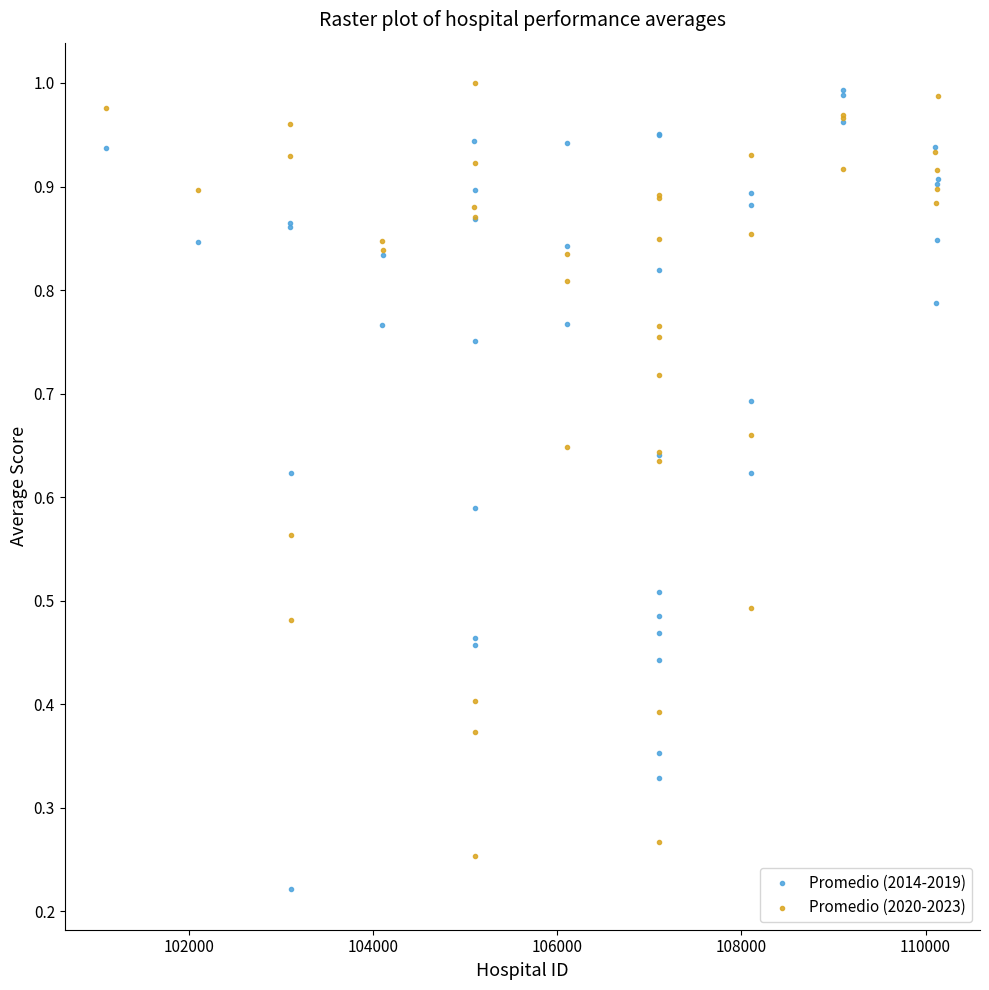

What is the X range (max minus min) for the scatter plot?

9040.0